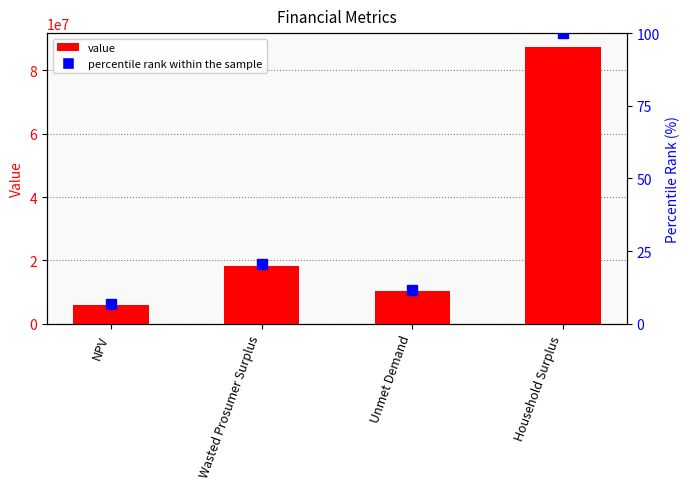

What is the difference between the maximum and minimum values in the percentile rank within the sample series?

93.3